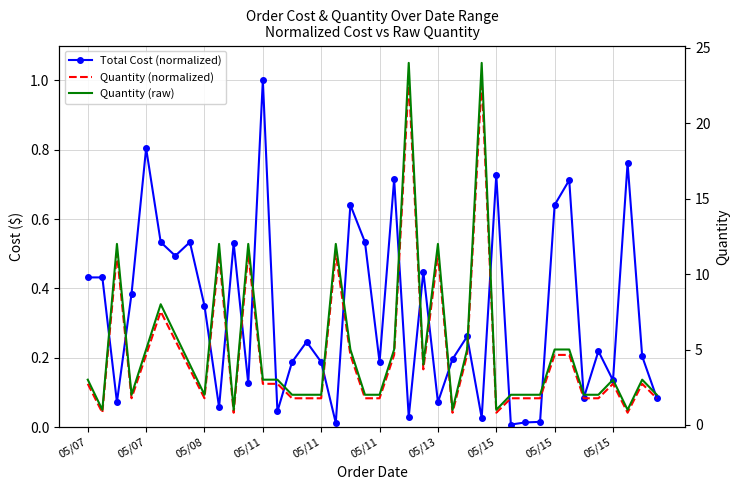

Is it true that Total Cost (normalized) equals 0.8 at 05/11?

True